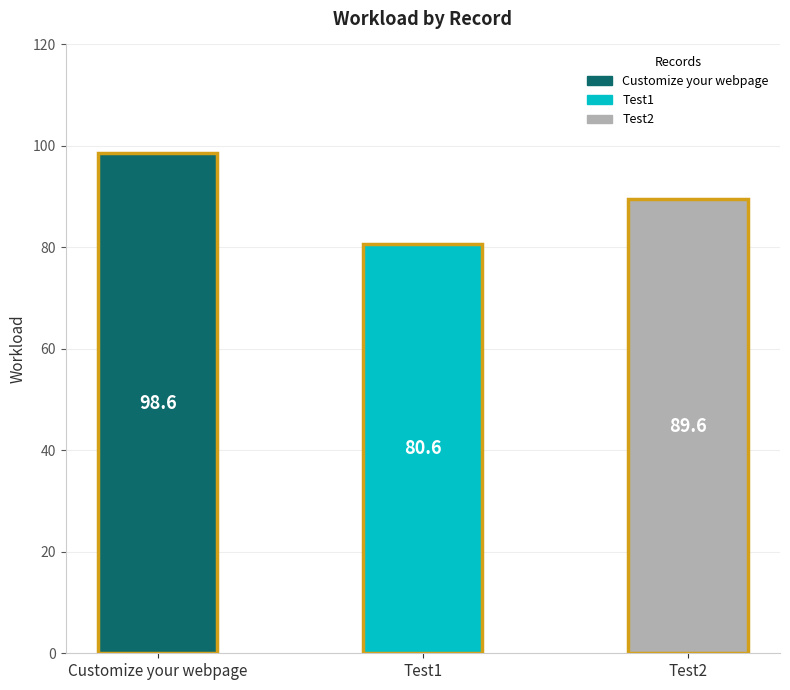

Reading left to right, what are all the values shown in this chart?

98.6	80.6	89.6